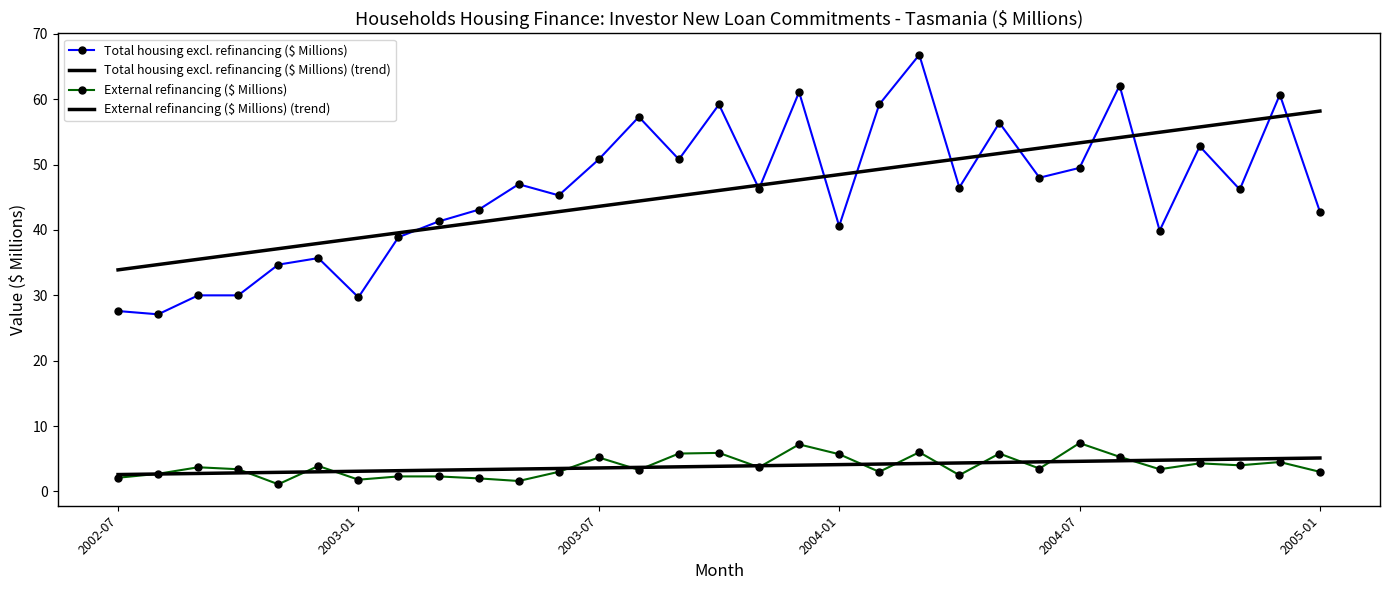

What is the maximum value for External refinancing ($ Millions)?

7.4